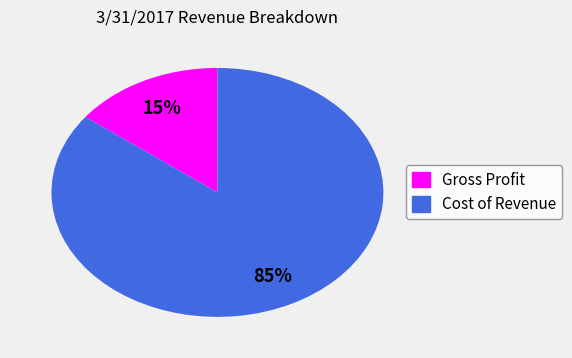

Combined, do Cost of Revenue and Gross Profit account for over 50%?

Yes